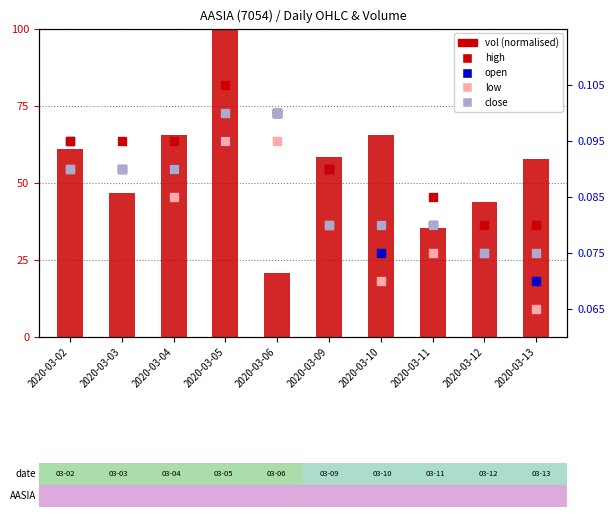

What are all the series names shown in the legend?

vol, open, high, low, close